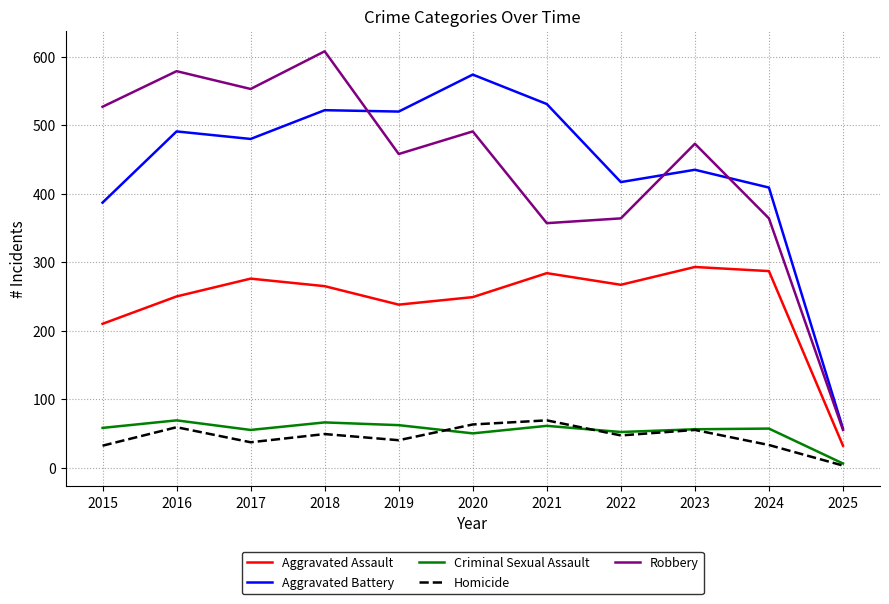

How many lines are shown in the chart?

5